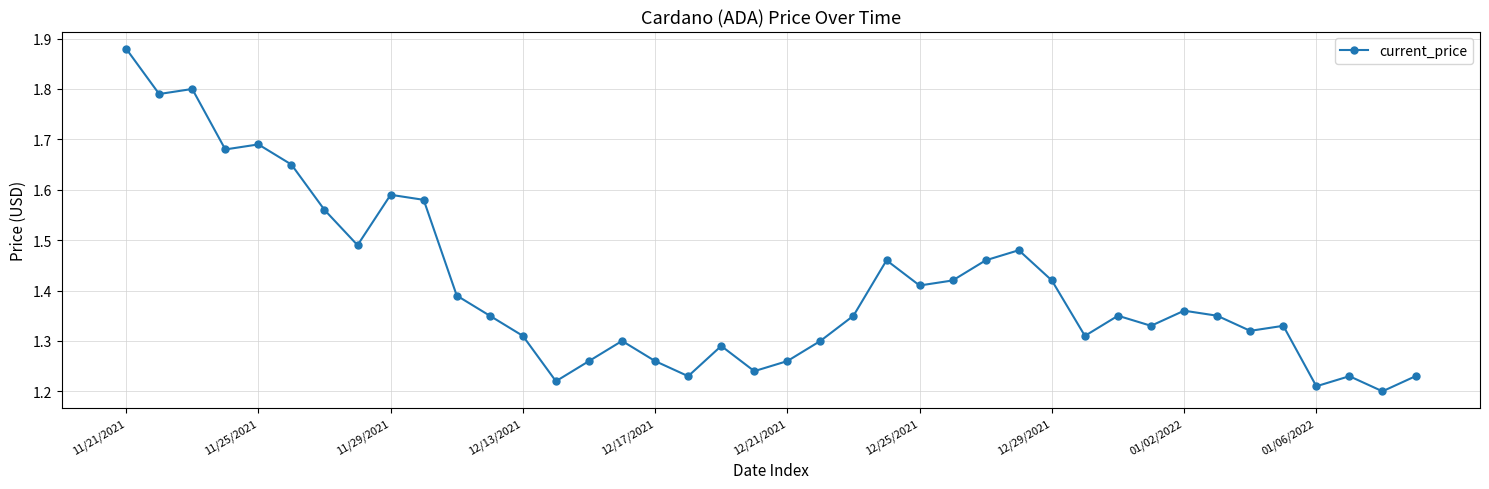

What is the sum of all values?

56.3